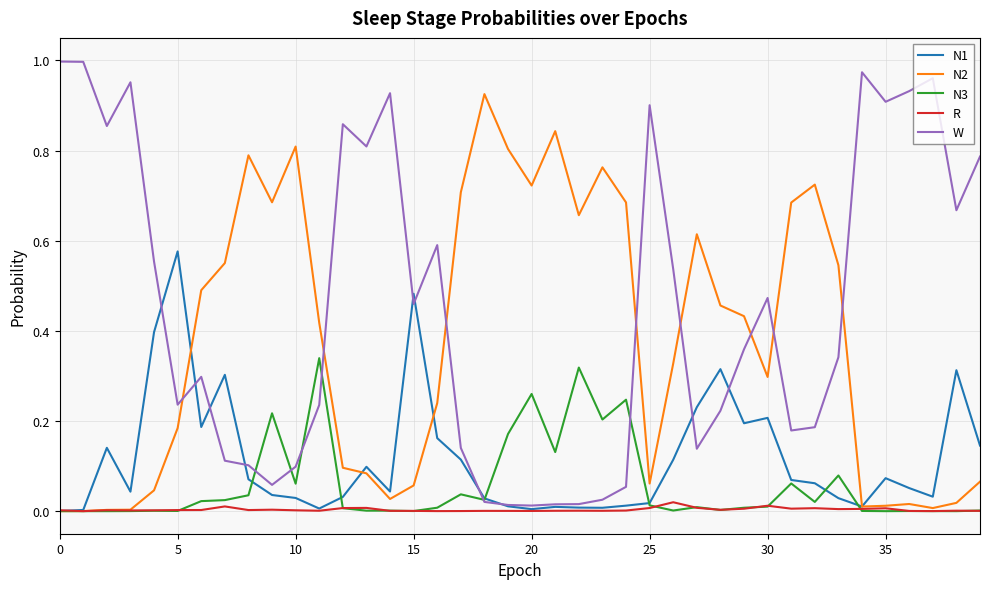

True or false: N1 and W intersect in this chart.

True